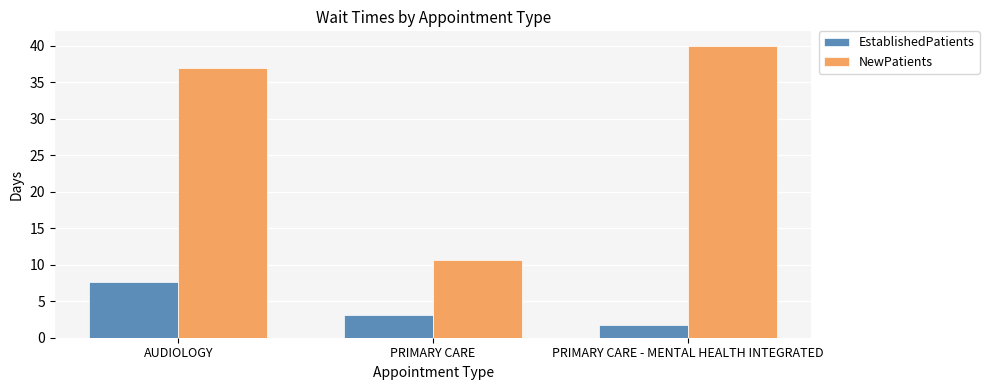

Which series has the widest spread of values?

NewPatients